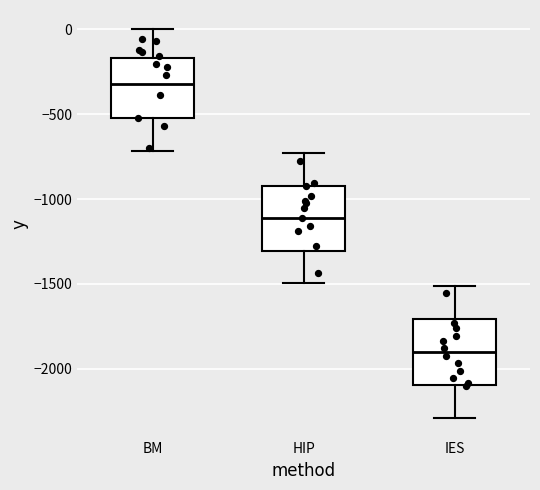

Where does the lower whisker of the box for HIP end on the y-axis? The values are not printed on the chart, so give them approximately, as read against the axis.

-1500